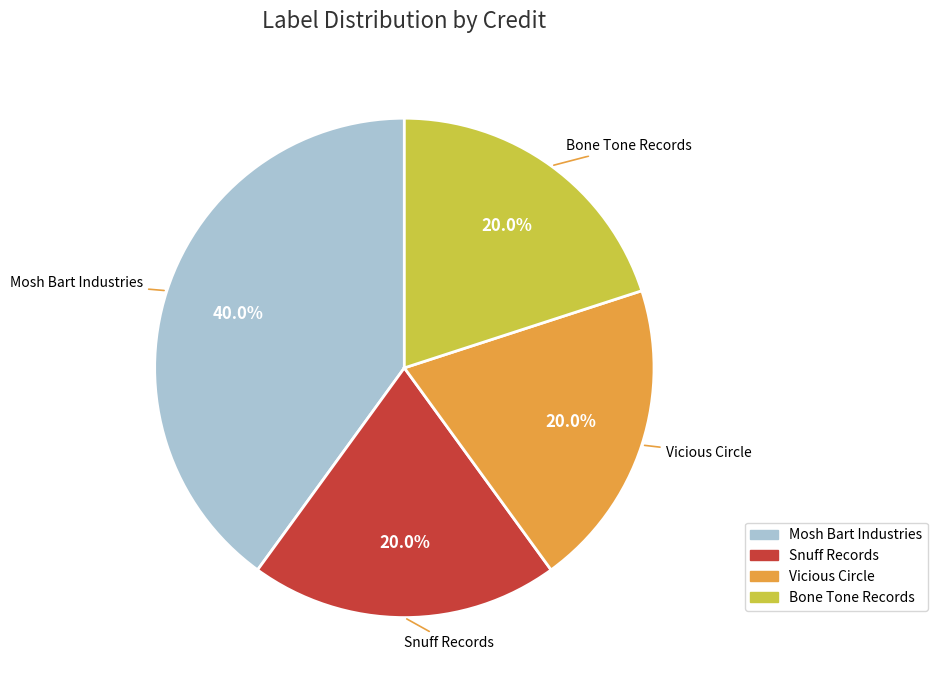

Does any single category account for the majority?

No